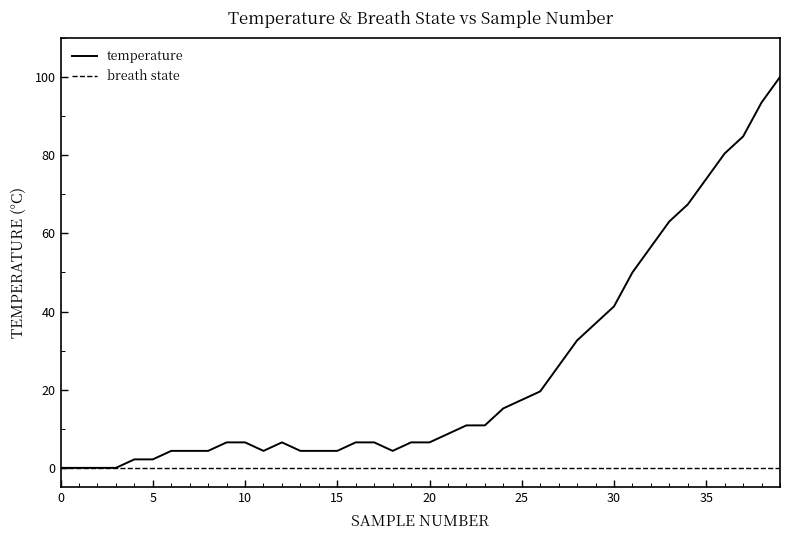

Which series has the largest range (max minus min)?

temperature